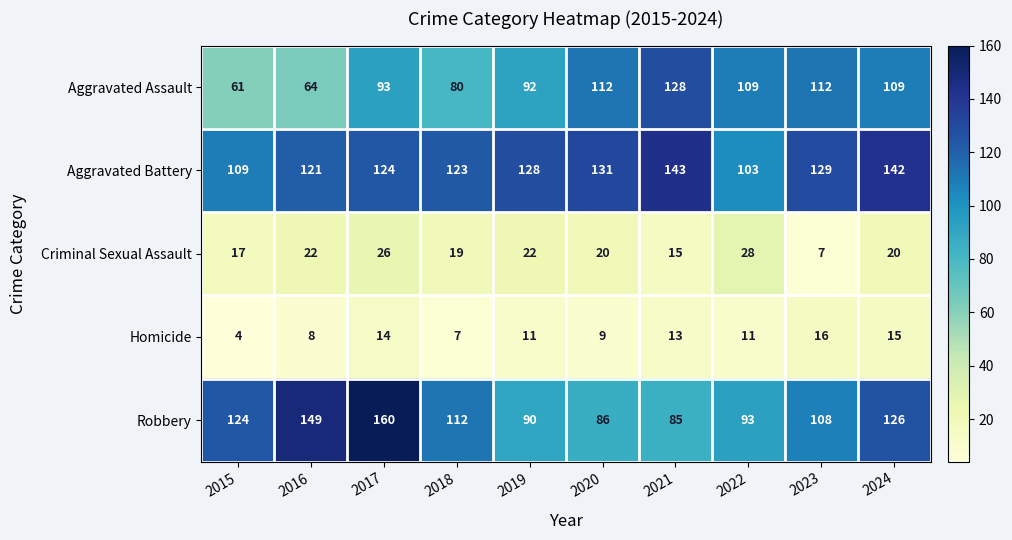

Which label corresponds to the largest value in the chart?

2017